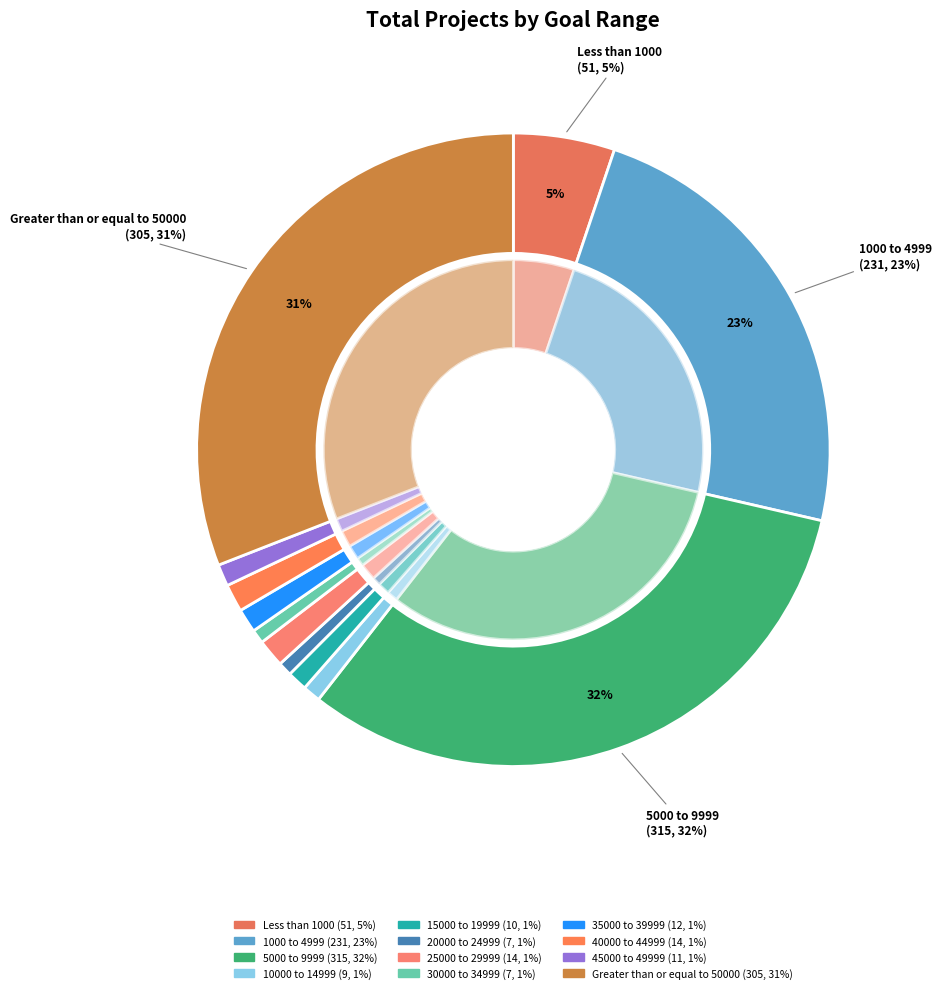

How many segments does this pie chart have?

12